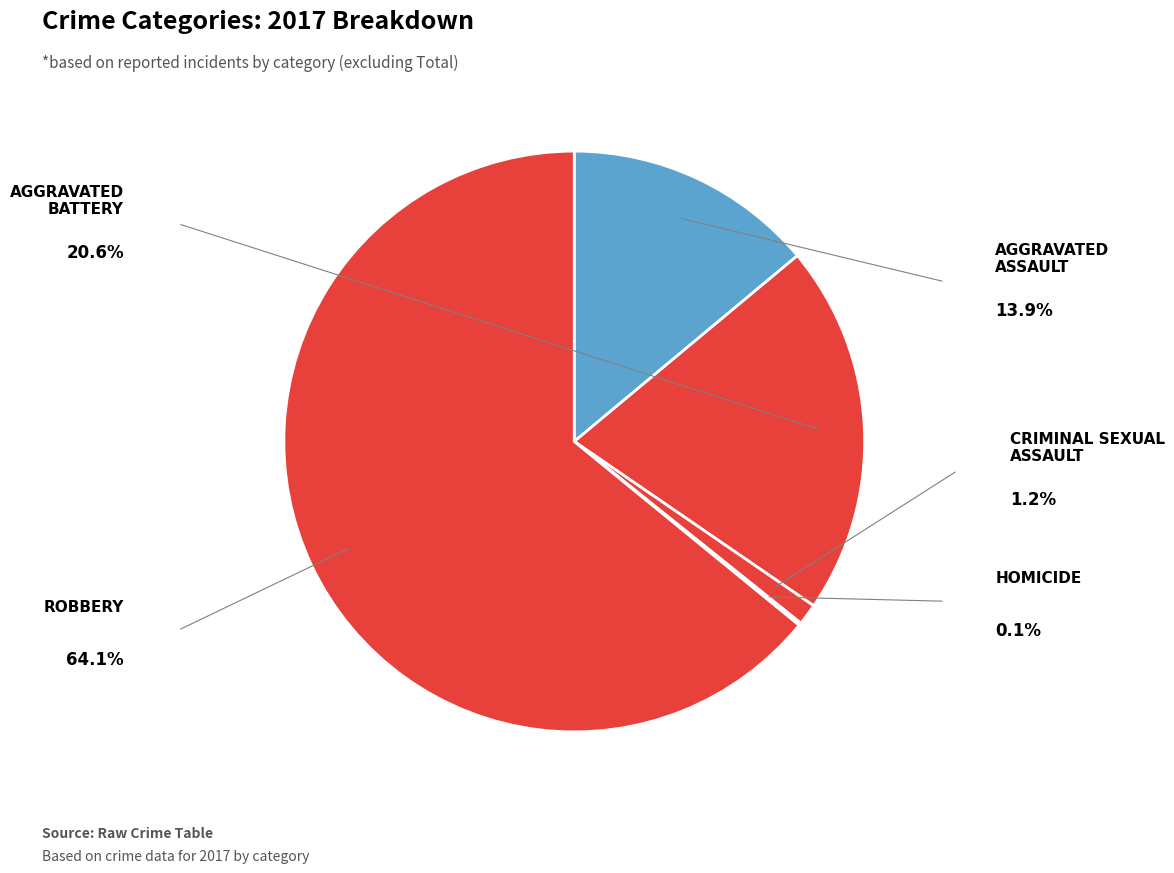

How many segments does this pie chart have?

5